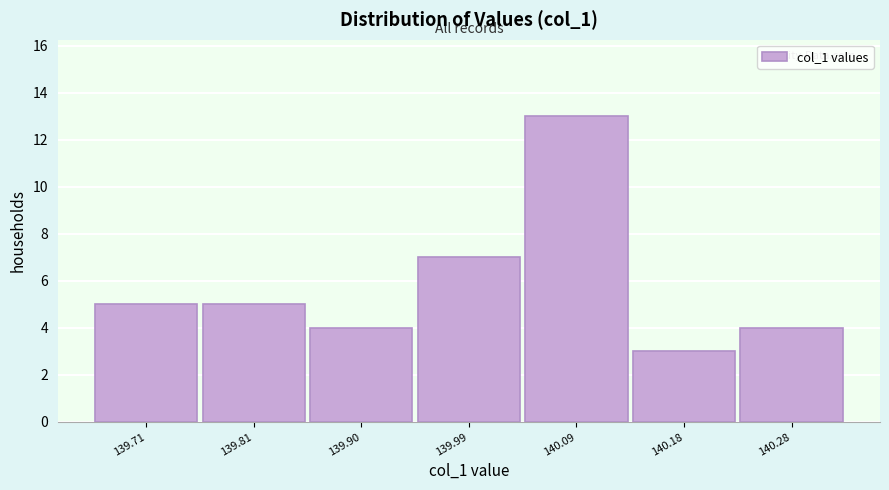

What is the height of the bar covering 139.95 to 140.04 on the x-axis? Neither the bar edges nor the heights are printed on the chart, so give them approximately, as read against the axes.

7